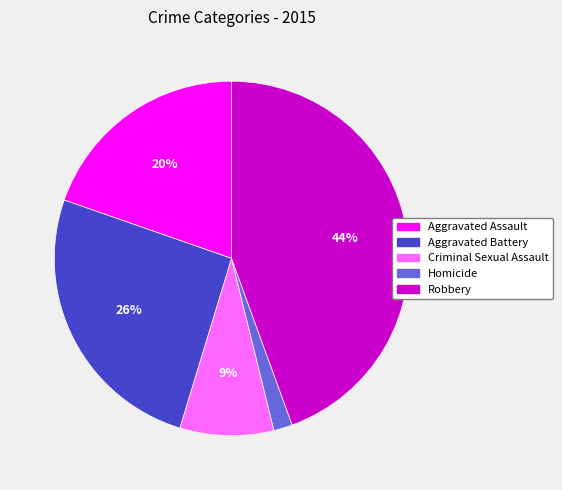

Count the number of slices in the pie.

5